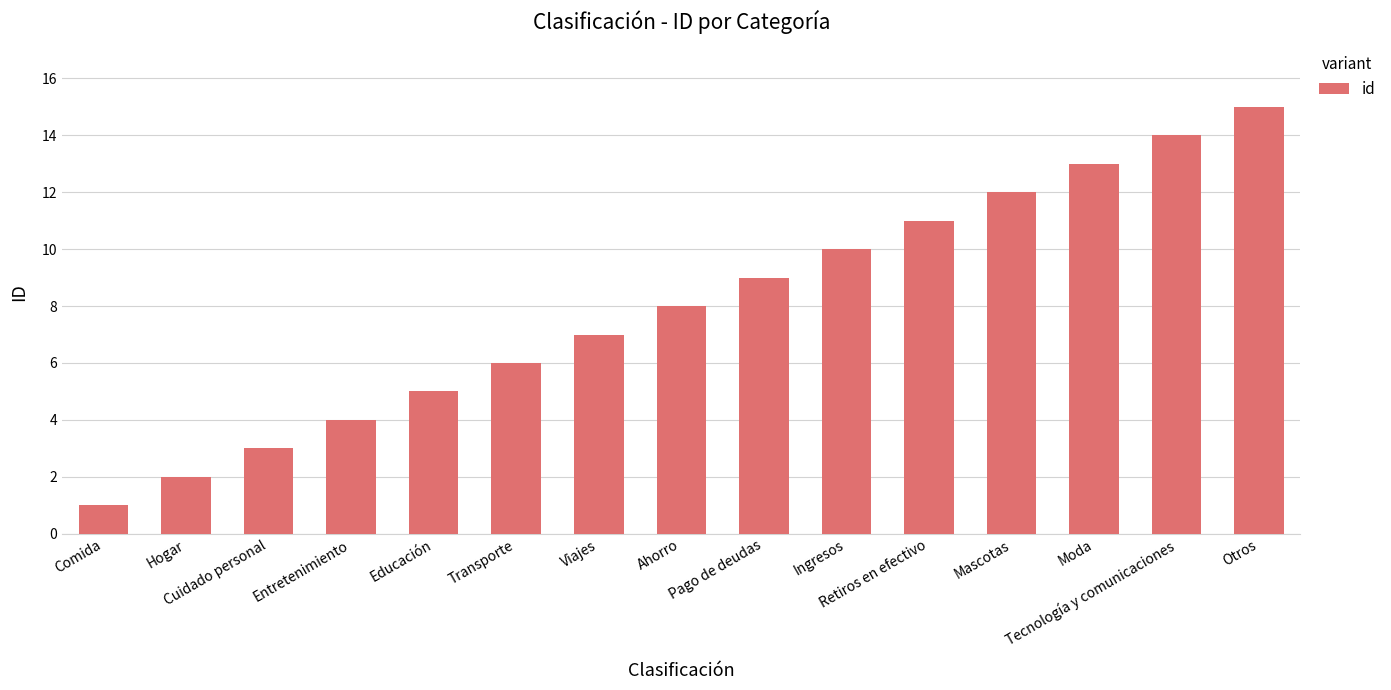

Which category has the lowest value across all series?

Comida